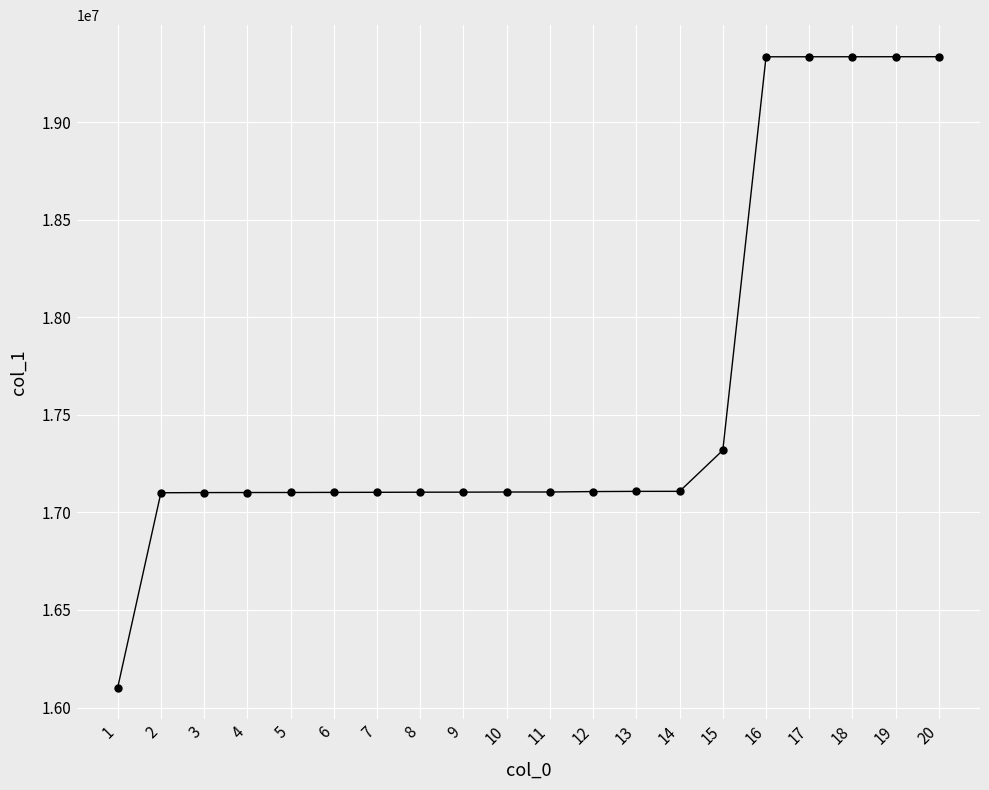

What is the value of the 7th point from the left?

17102990